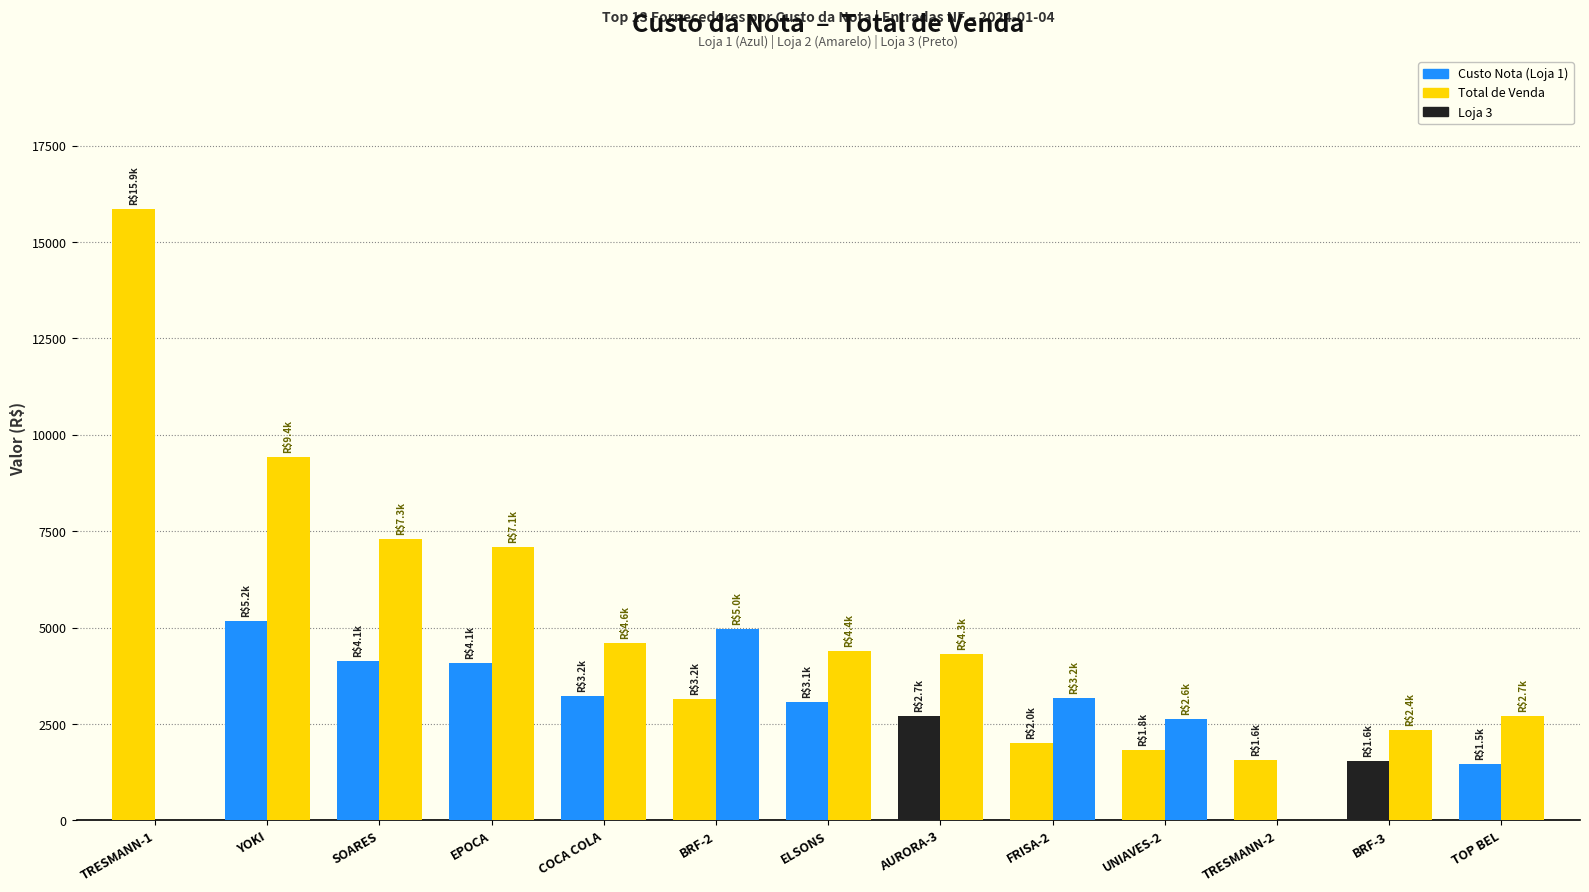

True or false: Custo Nota has a value of 3068.2 at ELSONS.

True